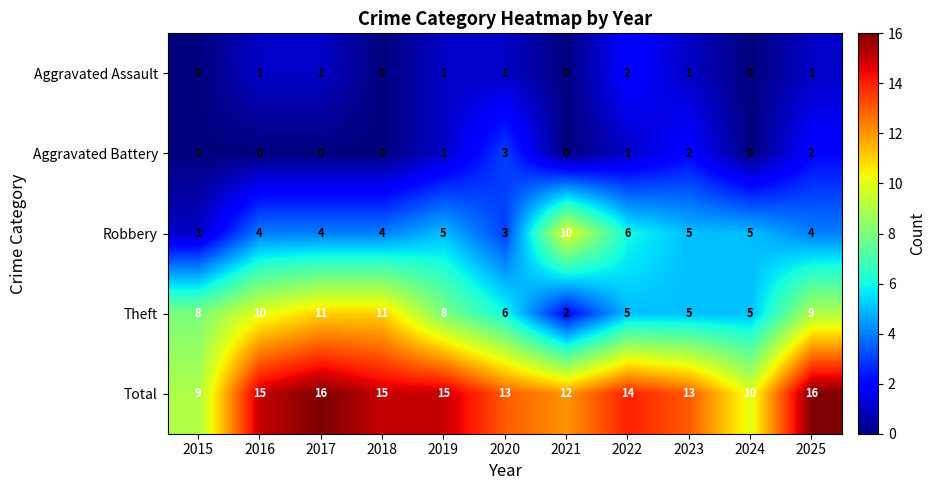

The value of Total at 2022 is 22. True or false?

False